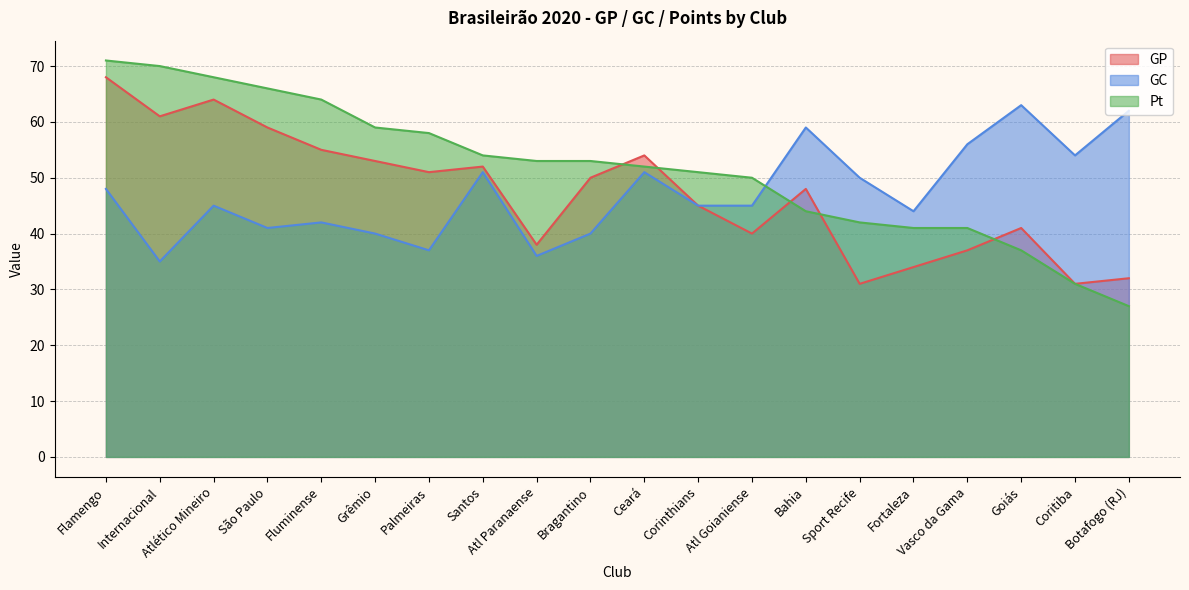

The Pt series shows 21 at Internacional. True or false?

False